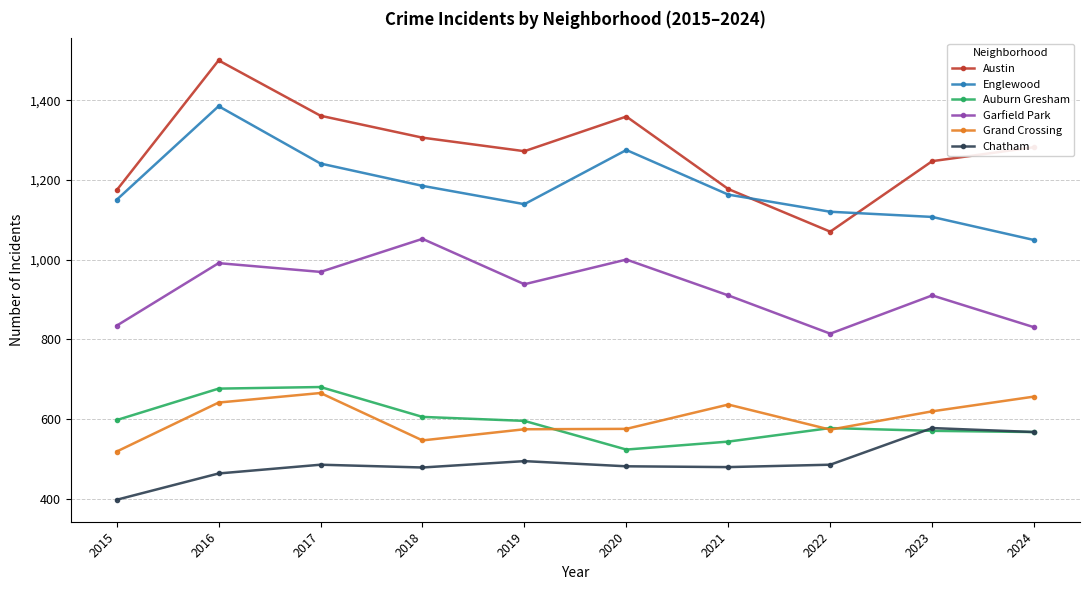

What is the total value across all series at 2021?

4908